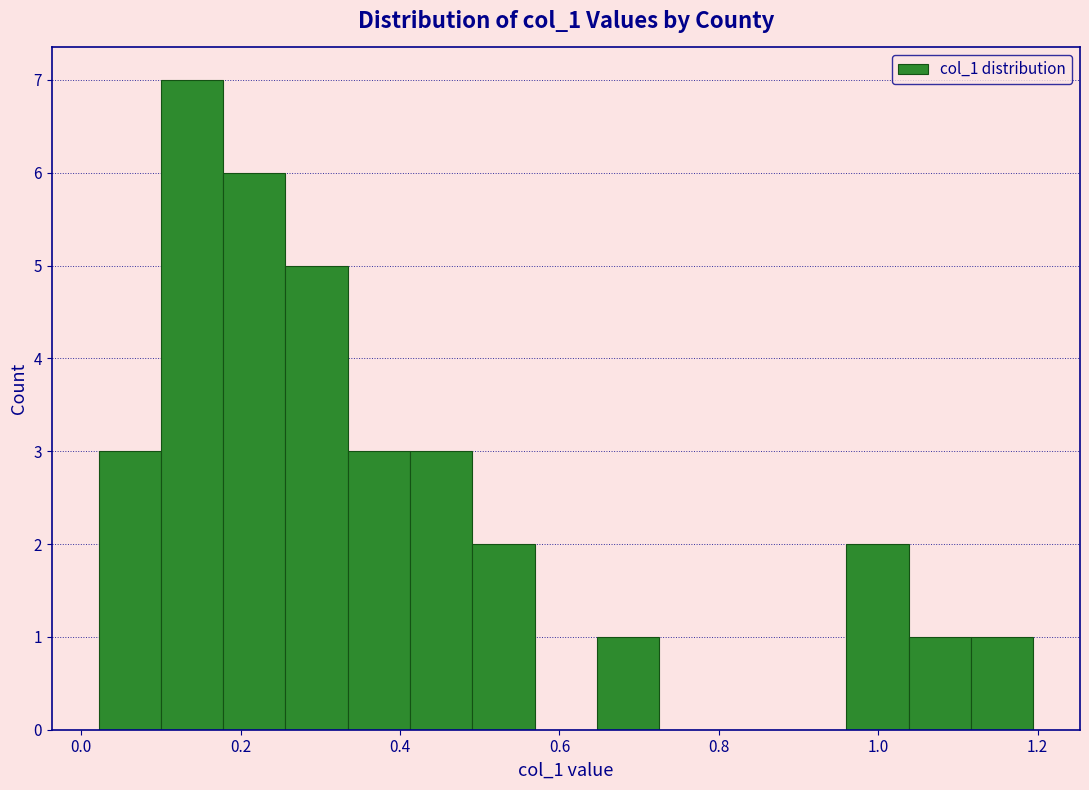

Around what value on the x-axis is the tallest bar? Give the approximate position of its centre, as read against the axis.

0.14